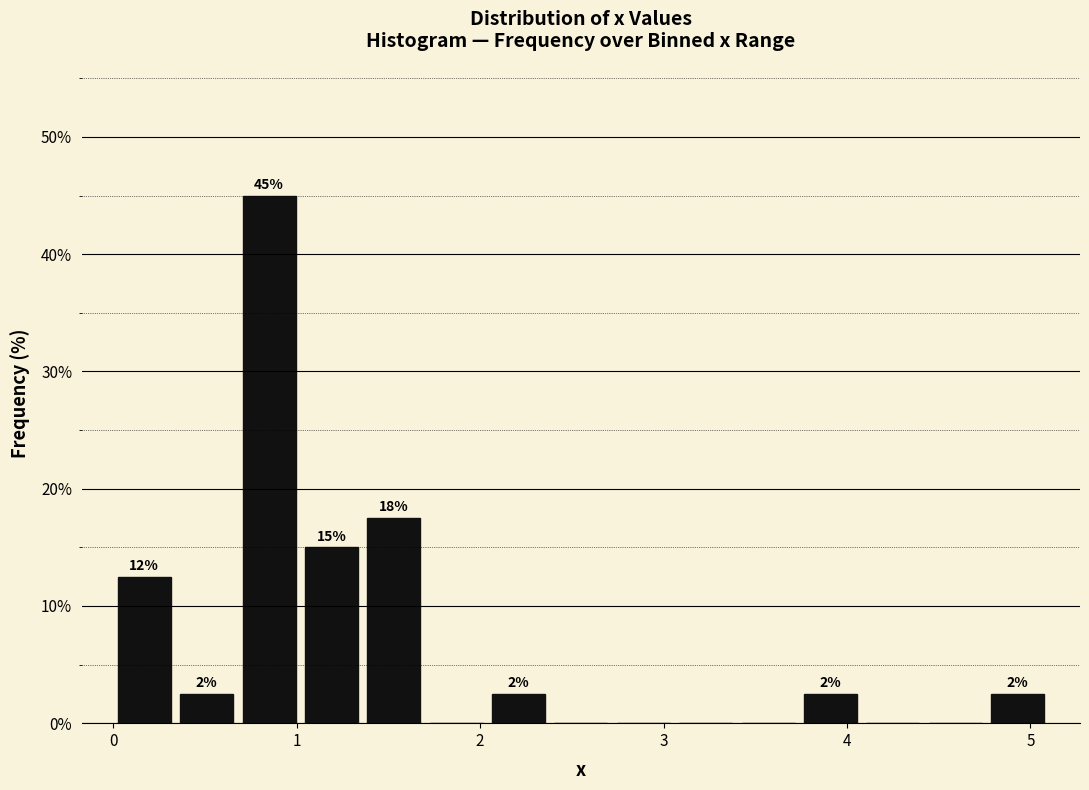

Around what value on the x-axis is the tallest bar? Give the approximate position of its centre, as read against the axis.

0.9